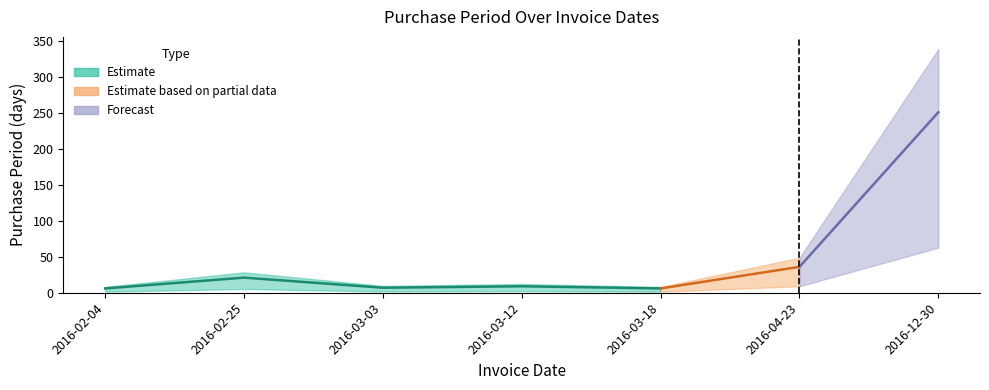

What is the sum of all values?

336